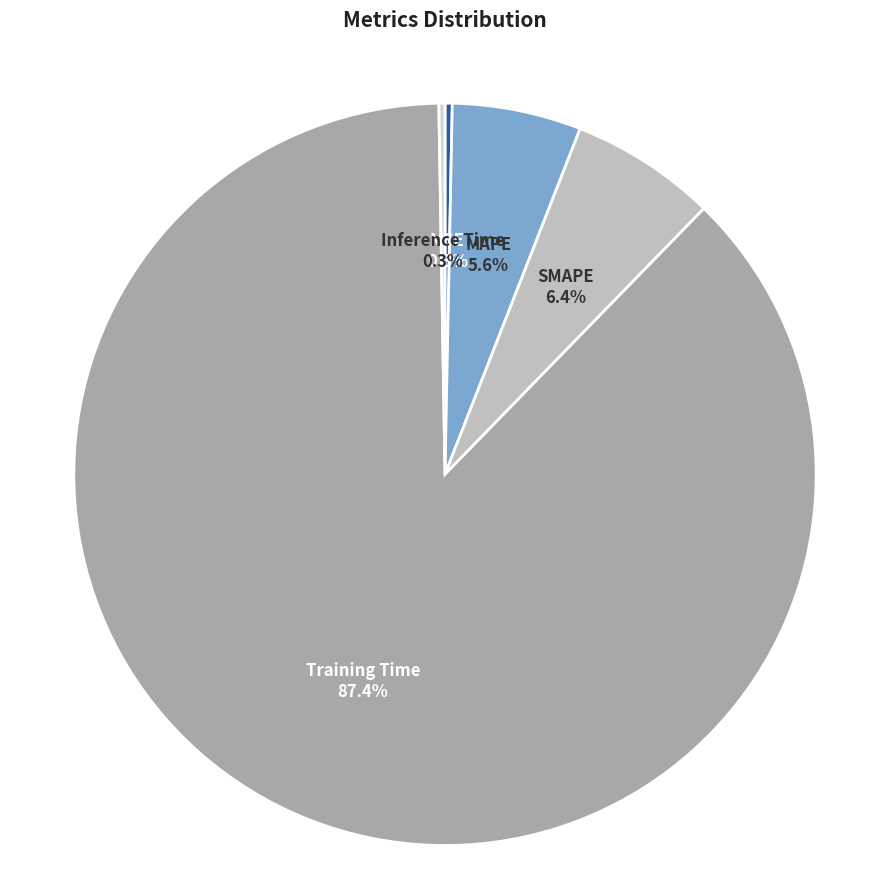

What is the largest slice in the pie chart?

Training Time